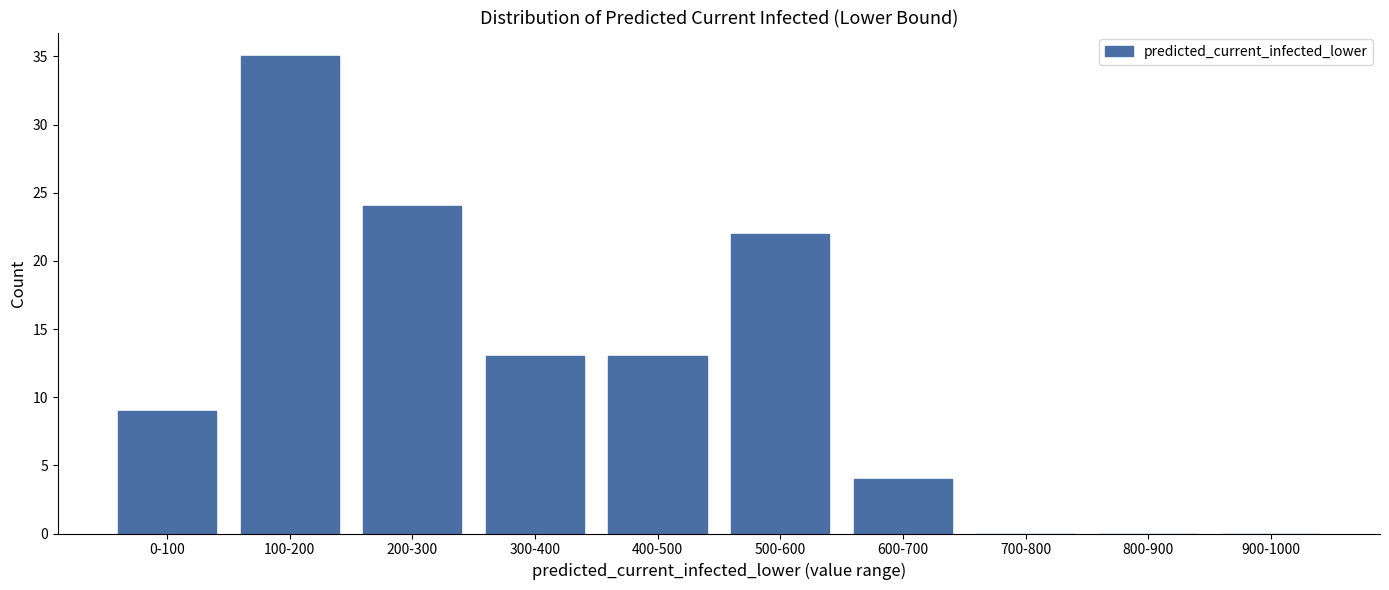

Reading right to left, transcribe all the data shown in this chart.

900-1000=0	800-900=0	700-800=0	600-700=4	500-600=22	400-500=13	300-400=13	200-300=24	100-200=35	0-100=9